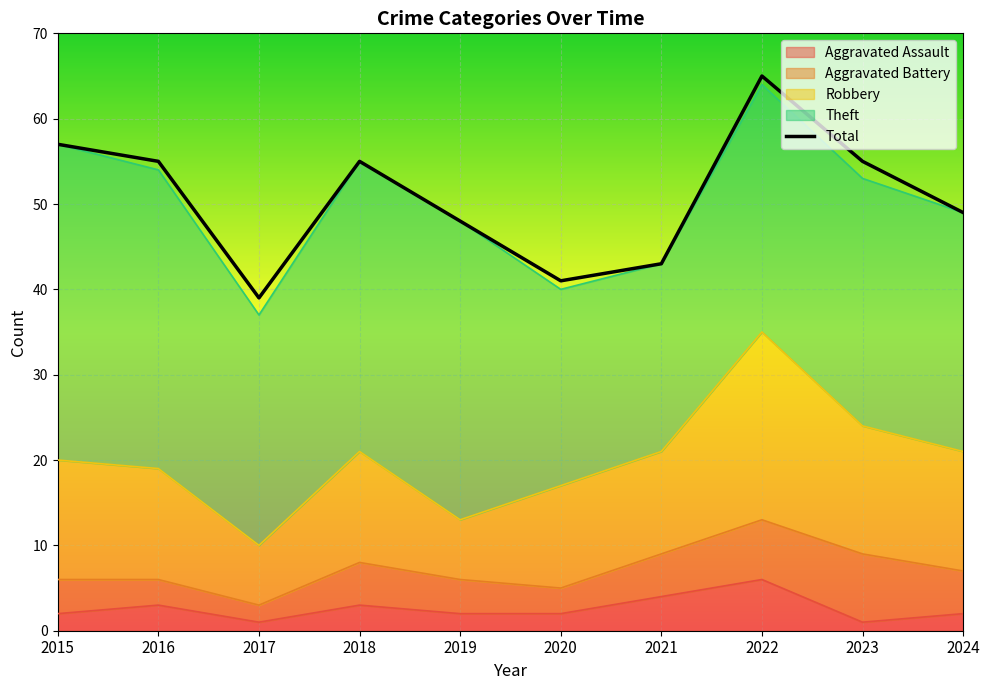

What is the difference between the maximum and minimum values?

26